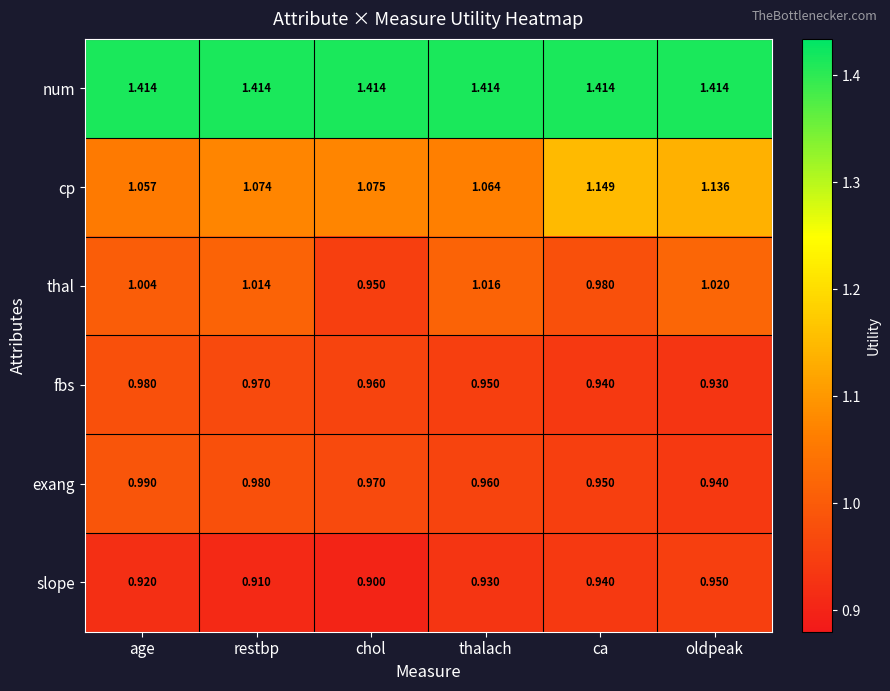

What is the difference between the highest and lowest values at oldpeak?

0.5